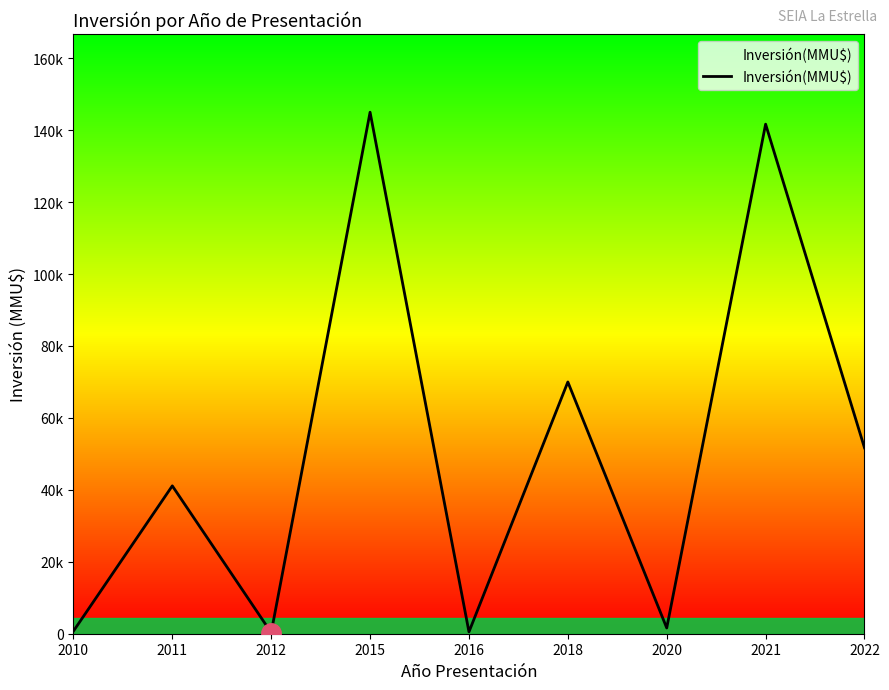

How many points are higher than both their immediate neighbors (excluding endpoints)?

4